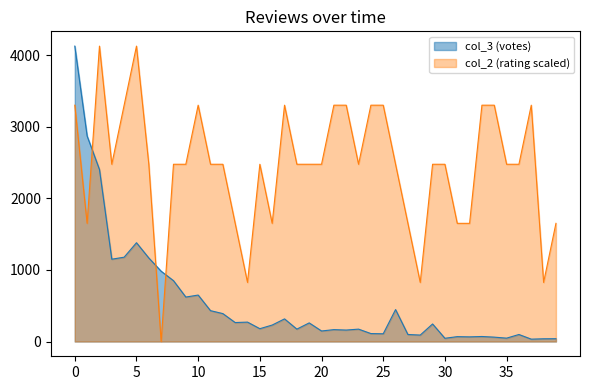

Rank the series by their average value, from lowest to highest.

col_3 (votes), col_2 (rating scaled)